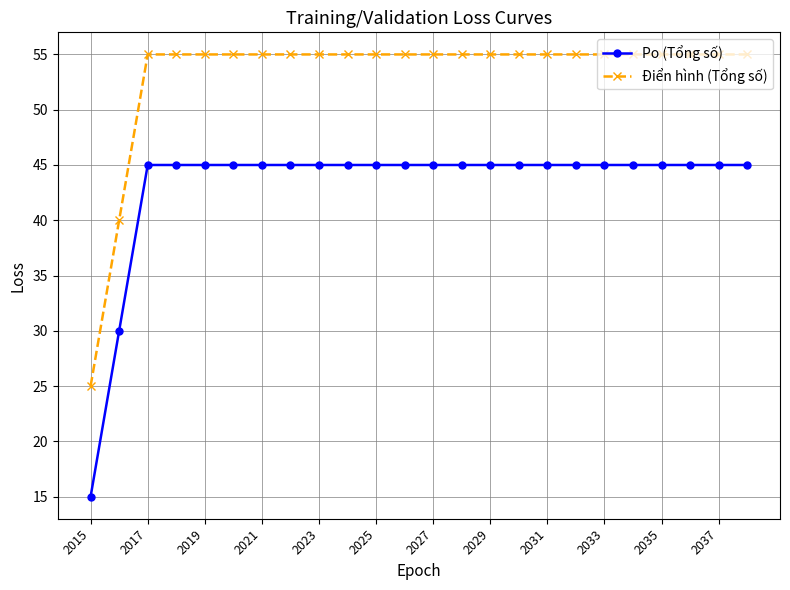

Reading right to left, what are all the values shown in this chart?

Po (Tổng số): 45	45	45	45	45	45	45	45	45	45	45	45	45	45	45	45	45	45	45	45	45	45	30	15
Điển hình (Tổng số): 55	55	55	55	55	55	55	55	55	55	55	55	55	55	55	55	55	55	55	55	55	55	40	25